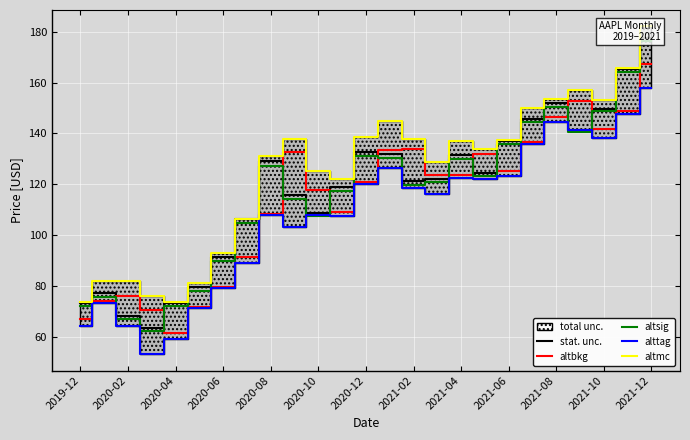

Is it true that altbkg equals 108.2 at 2020-08?

True